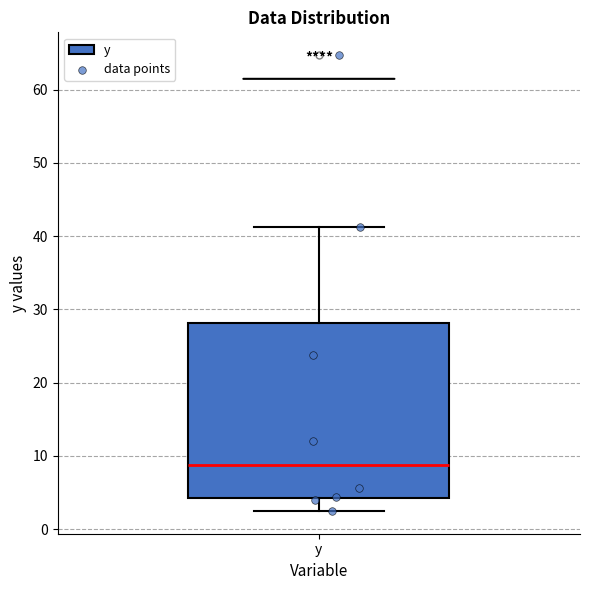

Transcribe this box plot: give where the median line is, the range the box spans, and where the two whiskers end, as read against the y-axis. The values are not printed on the chart, so give them approximately, as read against the axis.

median 9, box 4 to 28, whiskers 3 to 41